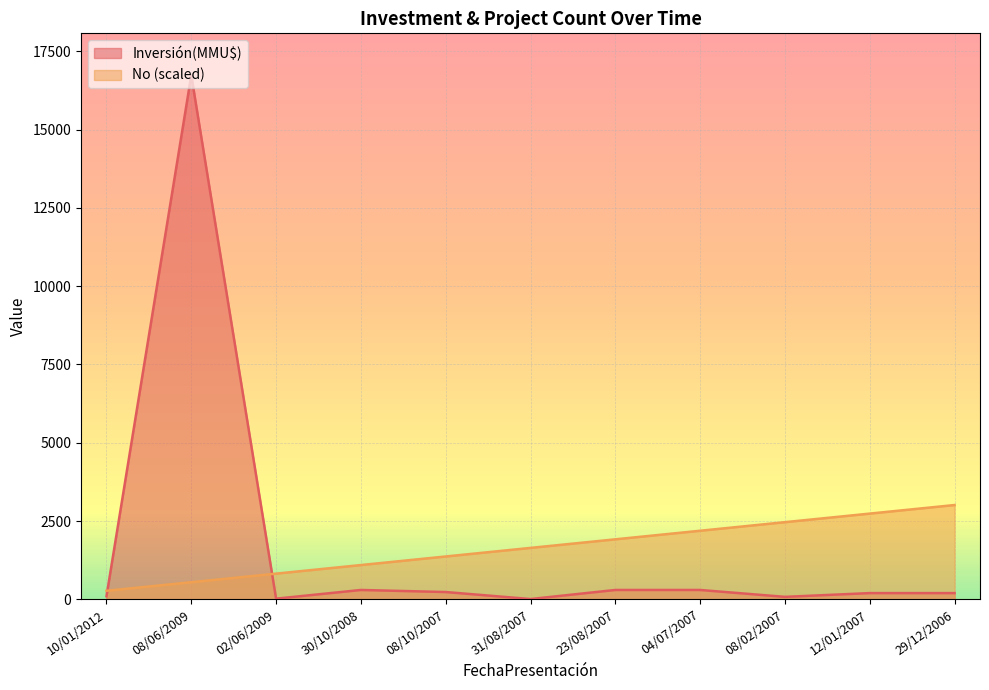

Which series has the largest total across all categories?

Inversión(MMU$)